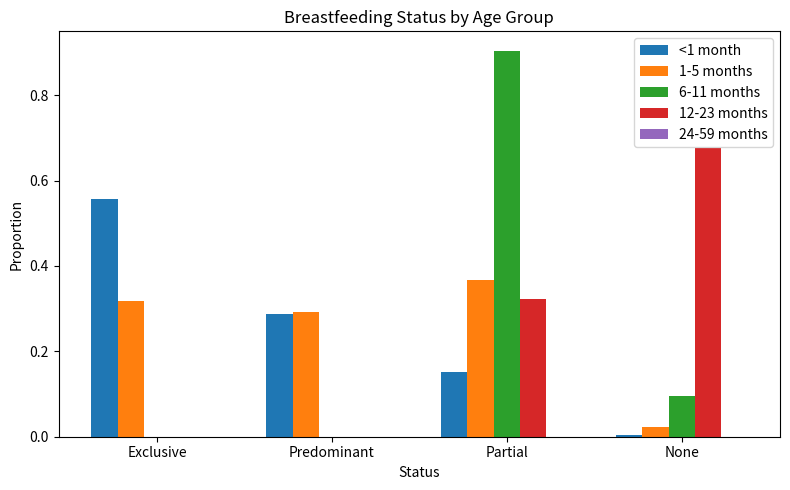

How many series are shown in this chart?

4